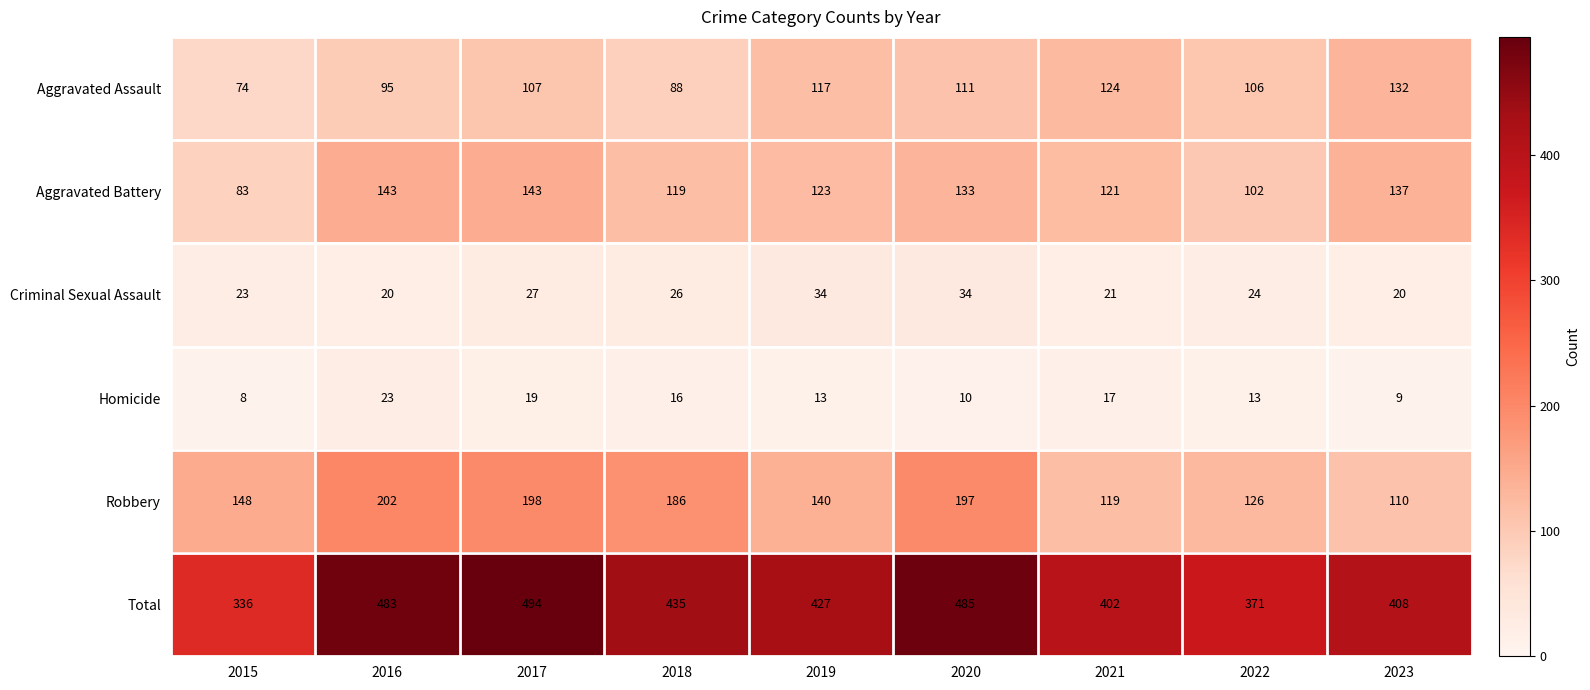

What is the difference between the maximum and minimum values in the Aggravated Battery series?

60